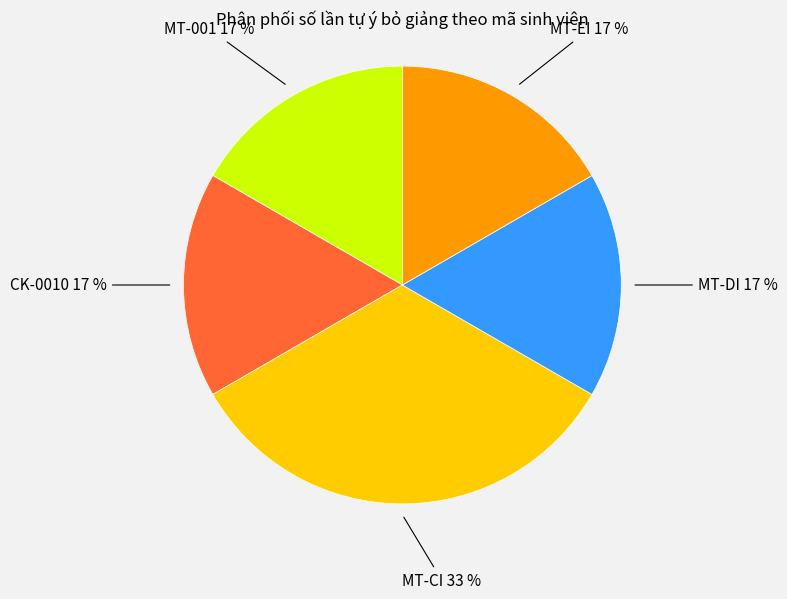

What is the ratio of the value at MT-EI to the value at MT-001?

1.0